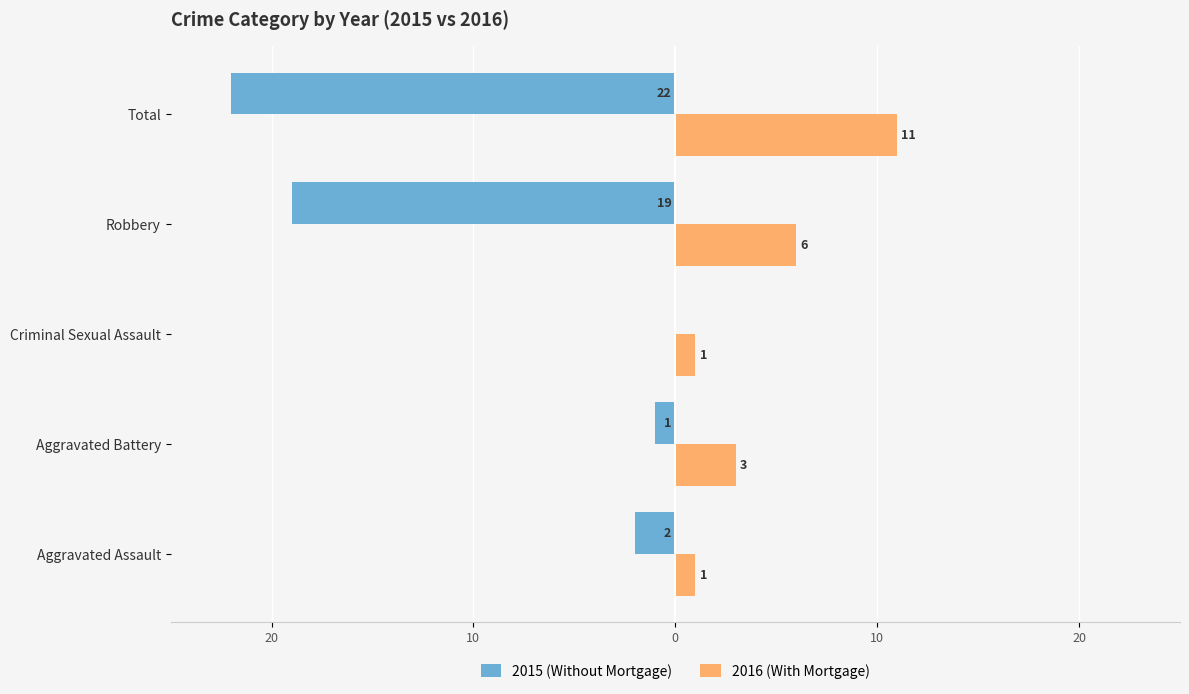

What are all the series names shown in the legend?

2015 (Without Mortgage), 2016 (With Mortgage)